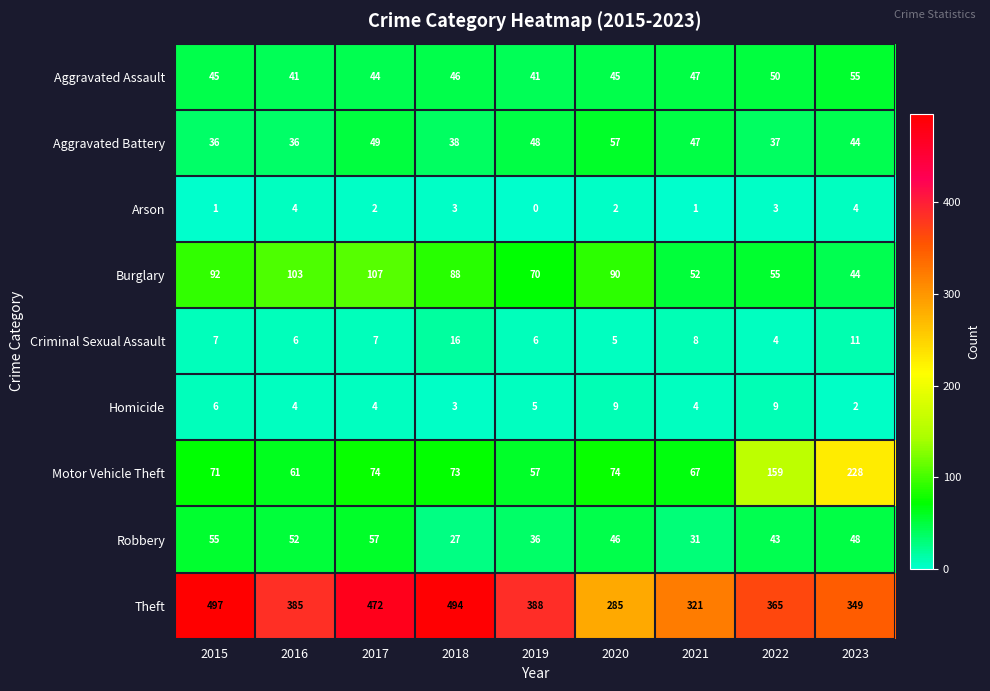

Which series has the largest total across all categories?

Theft